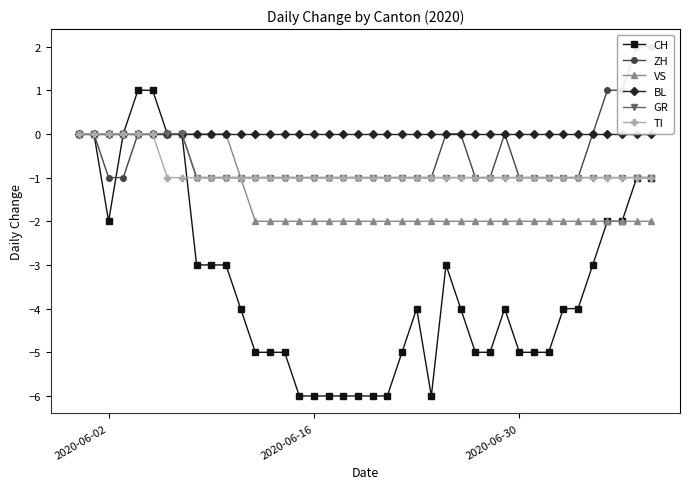

What are all the series names shown in the legend?

CH, ZH, VS, BL, GR, TI